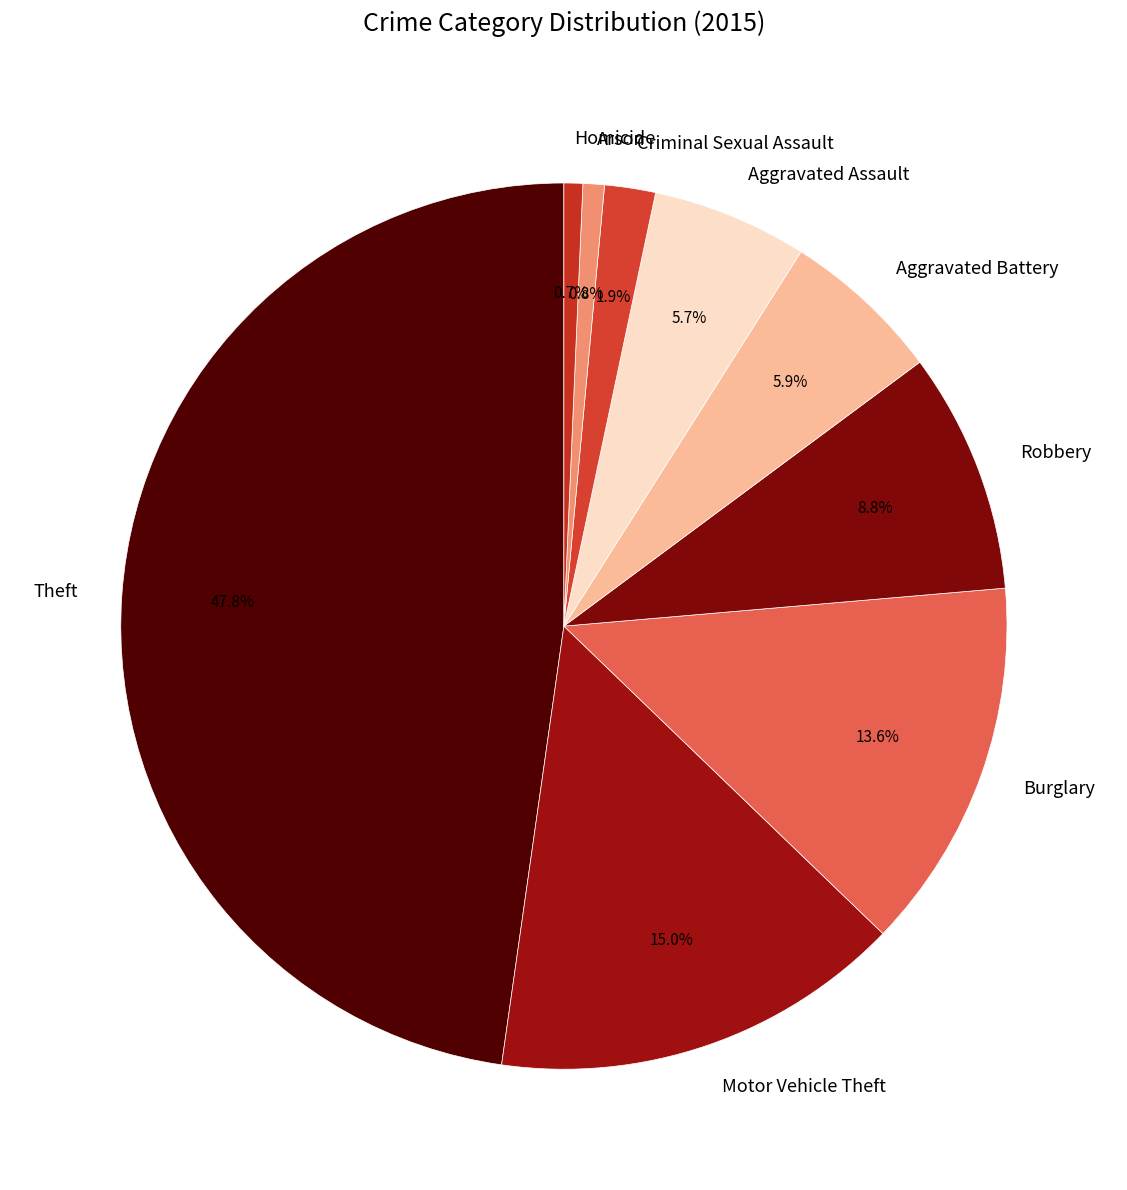

What is the ratio of the value at Homicide to the value at Robbery?

0.1